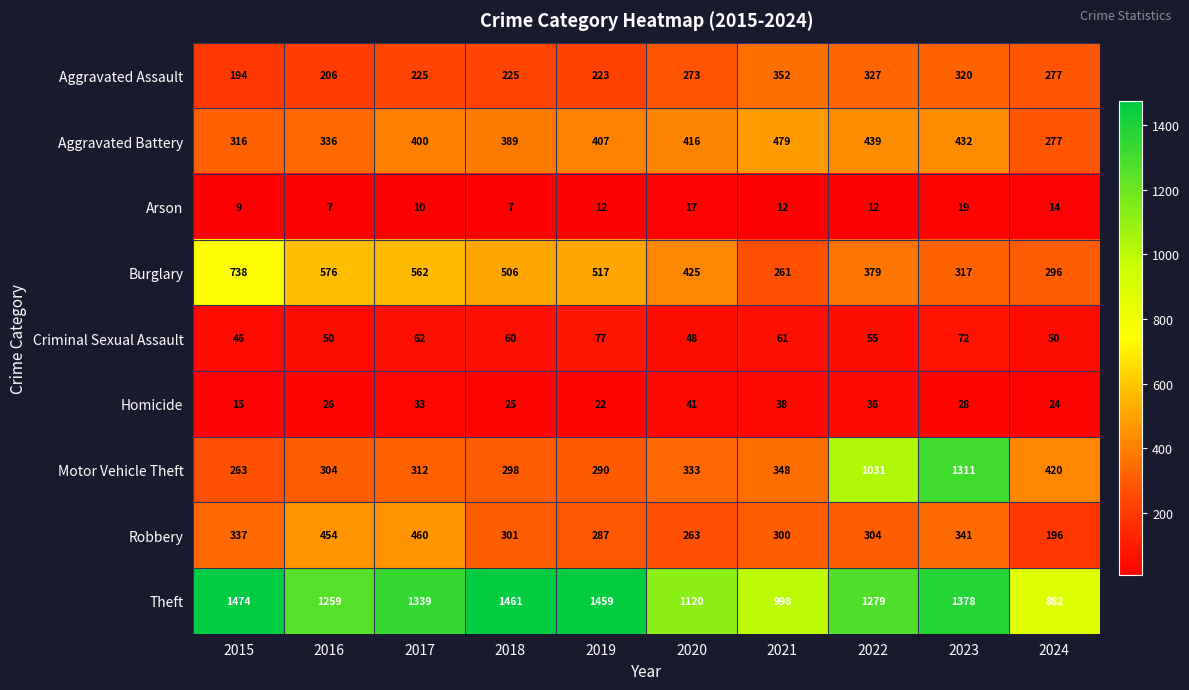

What is the approximate value of Homicide at 2016, to the nearest 5?

25